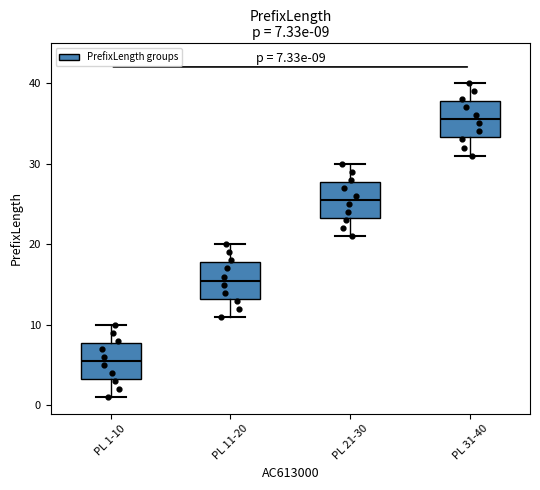

Which box's median line is the highest?

PL 31-40